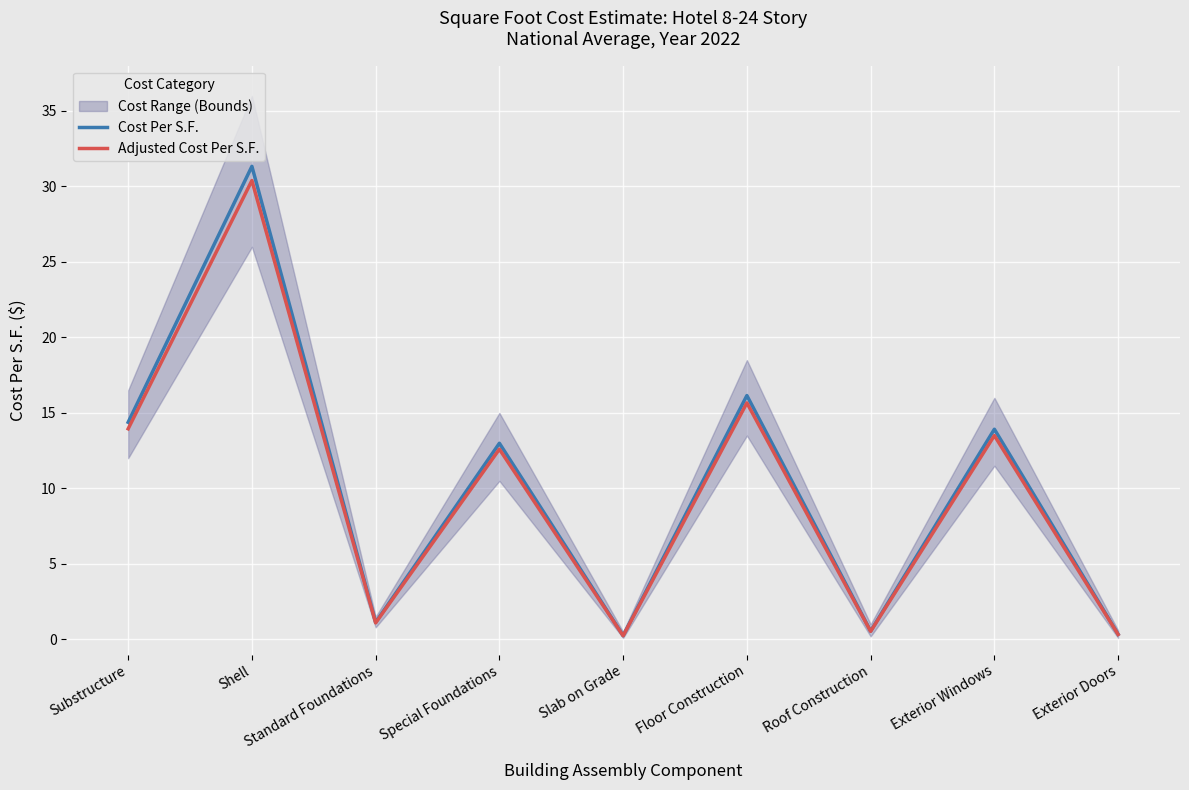

True or false: Cost Per S.F. and Adjusted Cost Per S.F. intersect in this chart.

False